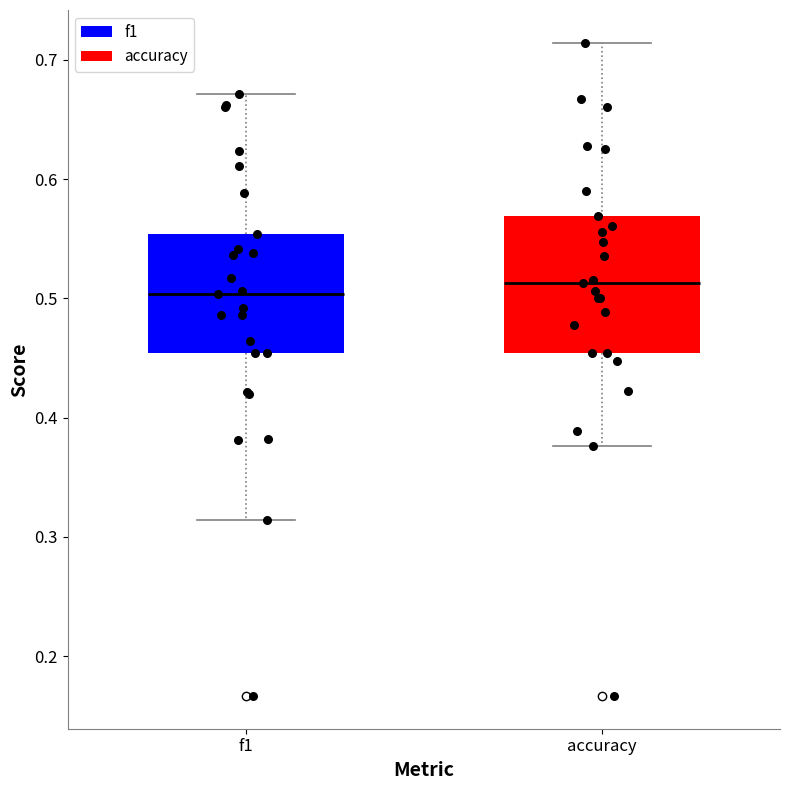

Where does the lower whisker of the box for f1 end on the y-axis? The values are not printed on the chart, so give them approximately, as read against the axis.

0.31